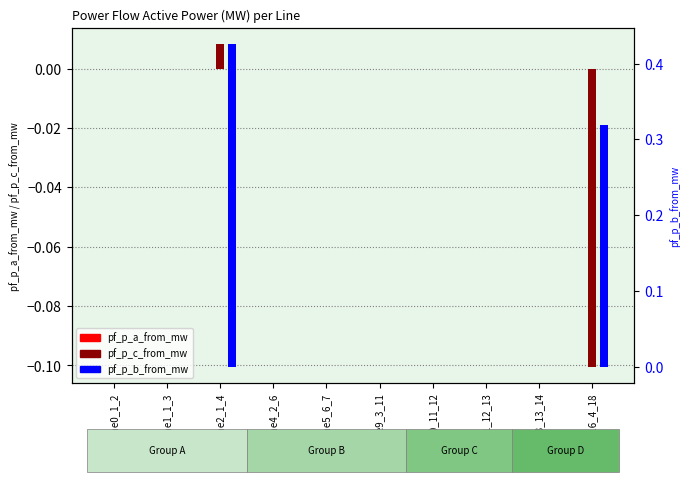

What position from the right is Line11_12_13?

3